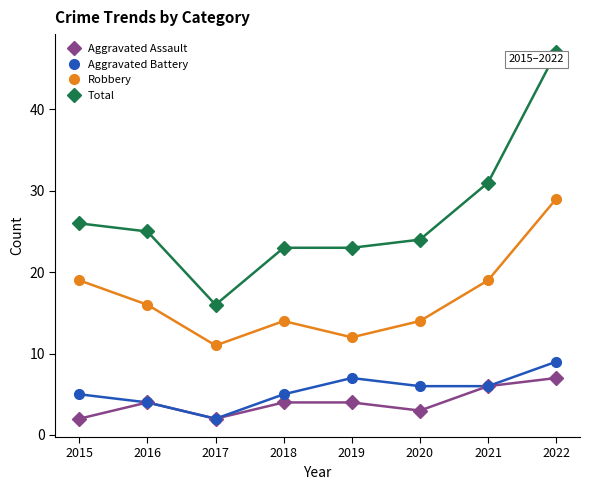

Reading left to right, extract all data points from this chart.

Aggravated Assault: 2	4	2	4	4	3	6	7
Aggravated Battery: 5	4	2	5	7	6	6	9
Robbery: 19	16	11	14	12	14	19	29
Total: 26	25	16	23	23	24	31	47